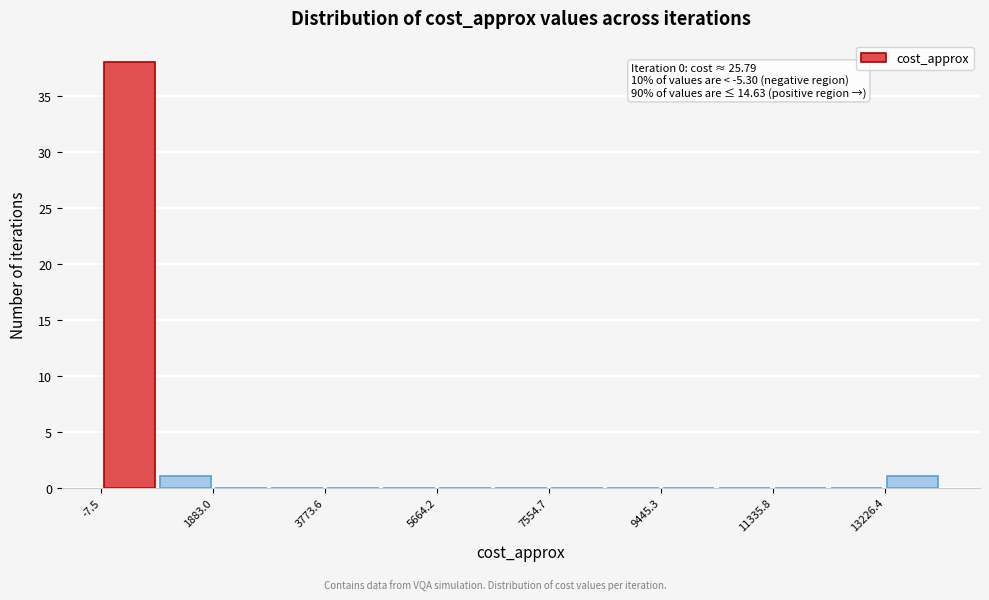

Over which range of the x-axis is the bar tallest?

0 to 1000